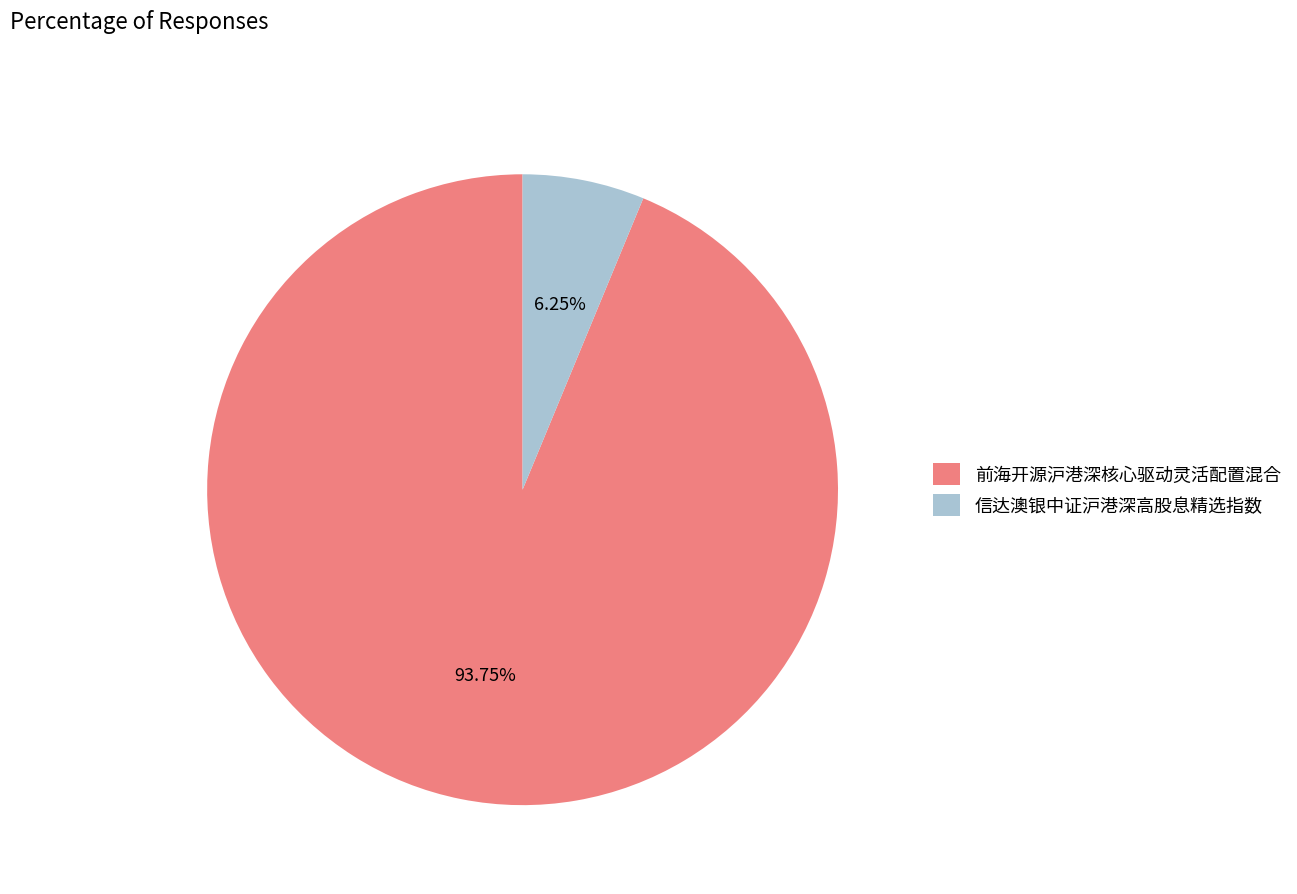

Is there any slice that represents more than half of the pie?

Yes